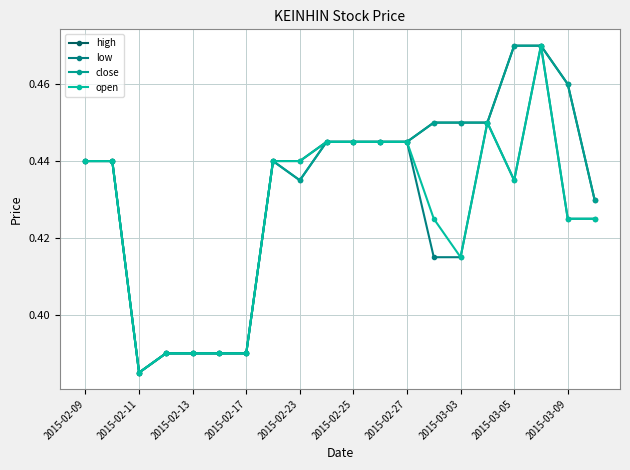

Is this an area chart (filled region under the line)?

No